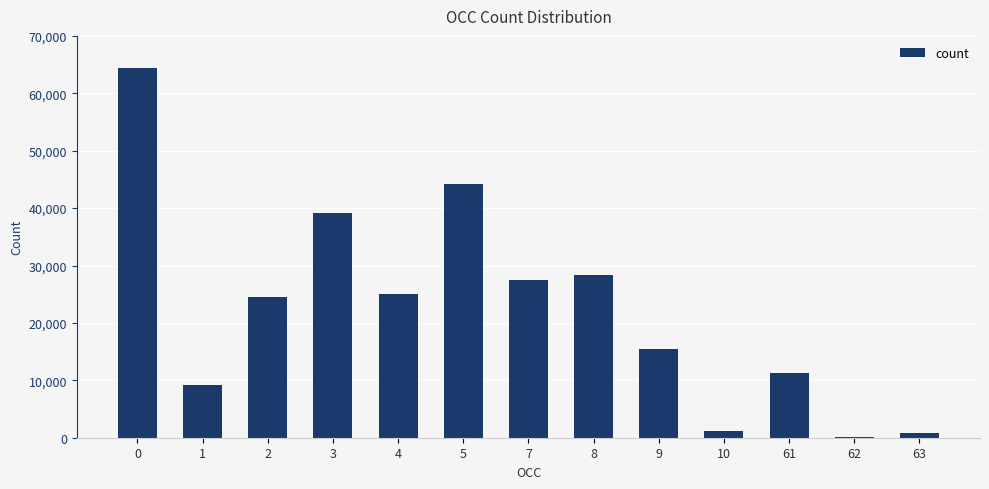

What is the sum of all values?

290889